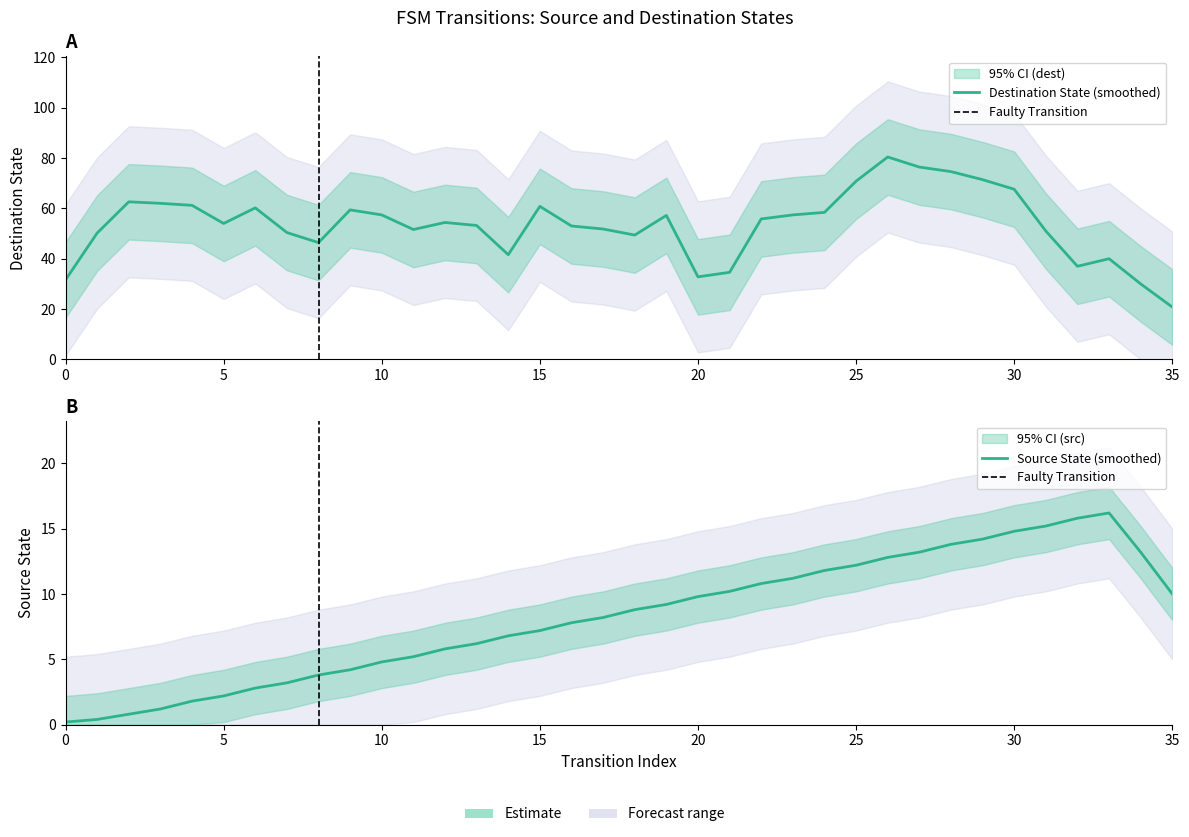

How many lines are shown in the chart?

2